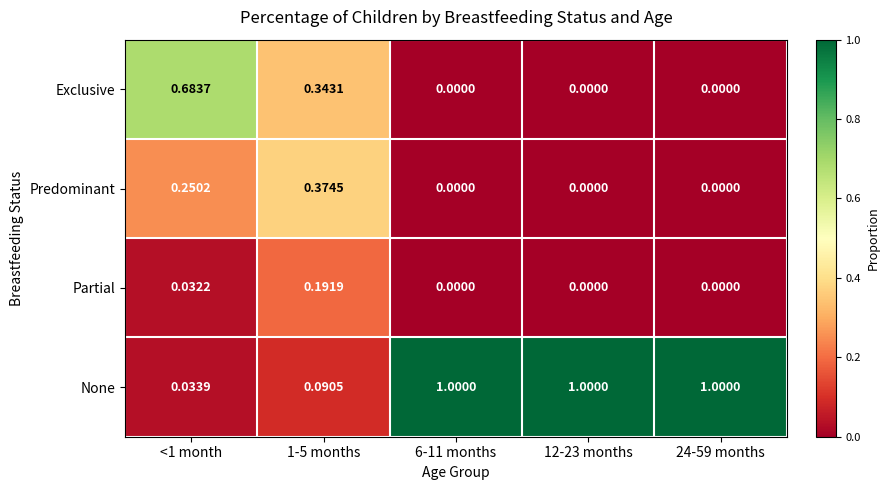

How many values in the Partial series exceed 0?

2